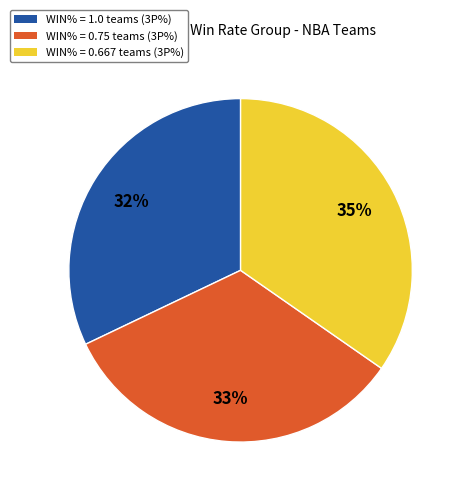

Does any single category account for the majority?

No